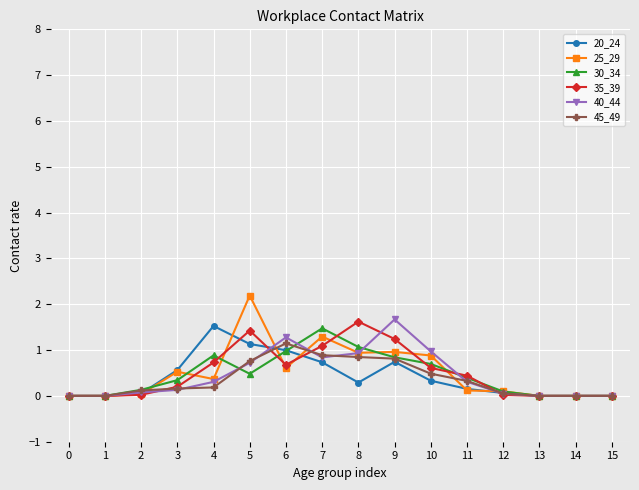

What is the difference between the 45_49 values at 8 and 0?

0.8